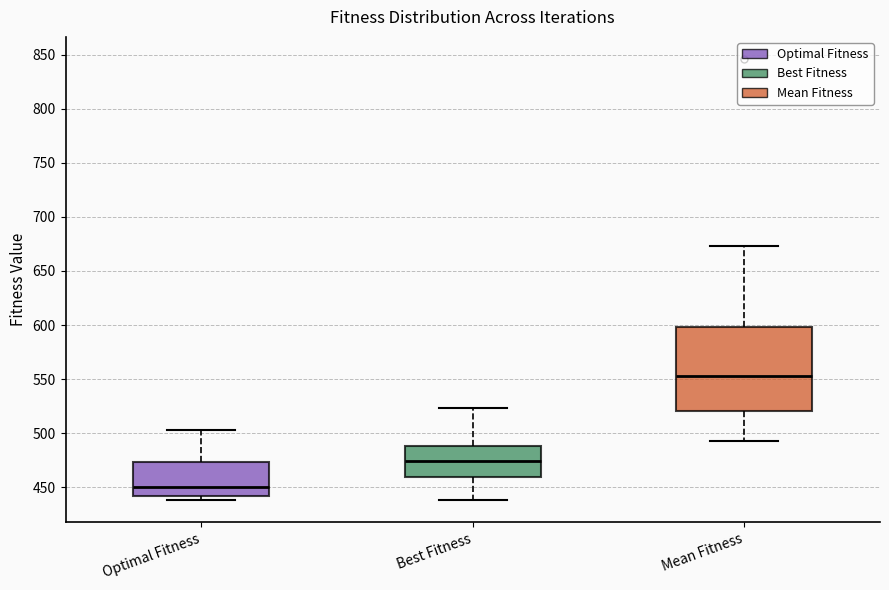

Where does the median line of the box for Optimal Fitness sit on the y-axis? The values are not printed on the chart, so give them approximately, as read against the axis.

450